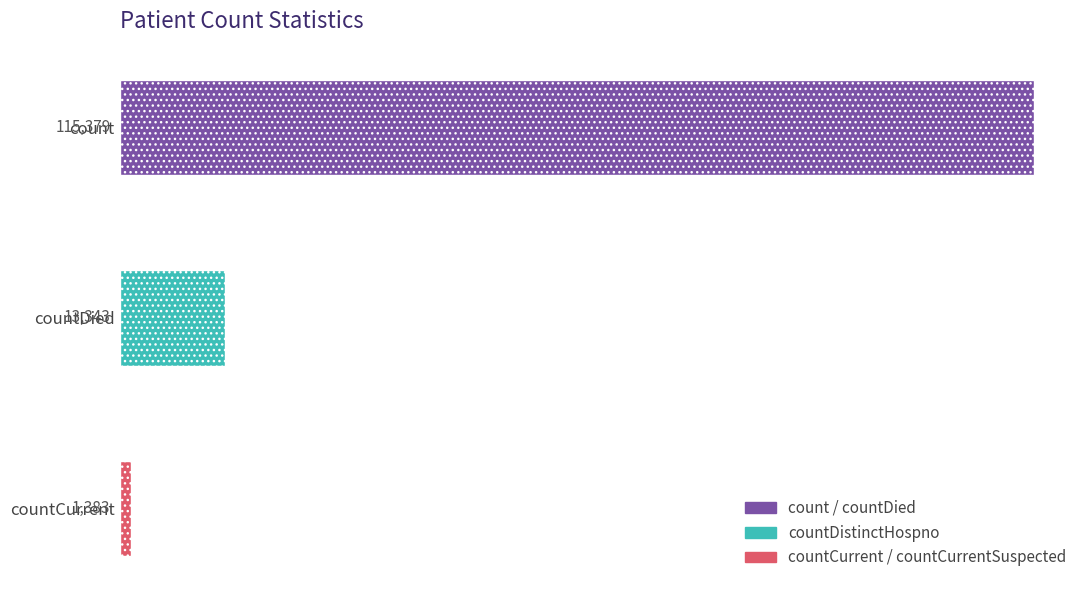

Rank the categories by value from highest to lowest.

count, countDied, countCurrent